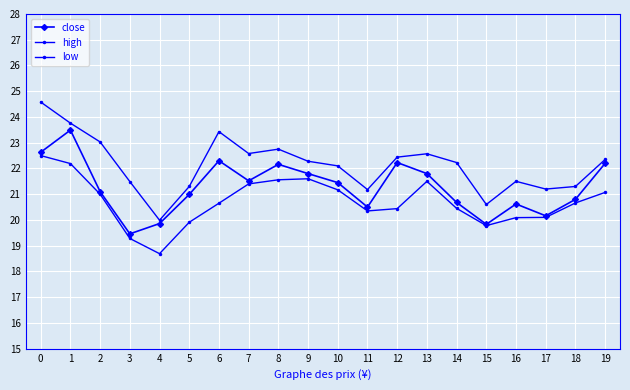

List the labels in order of close value, smallest first.

3, 15, 4, 17, 11, 16, 14, 18, 5, 2, 10, 7, 9, 13, 8, 19, 12, 6, 0, 1